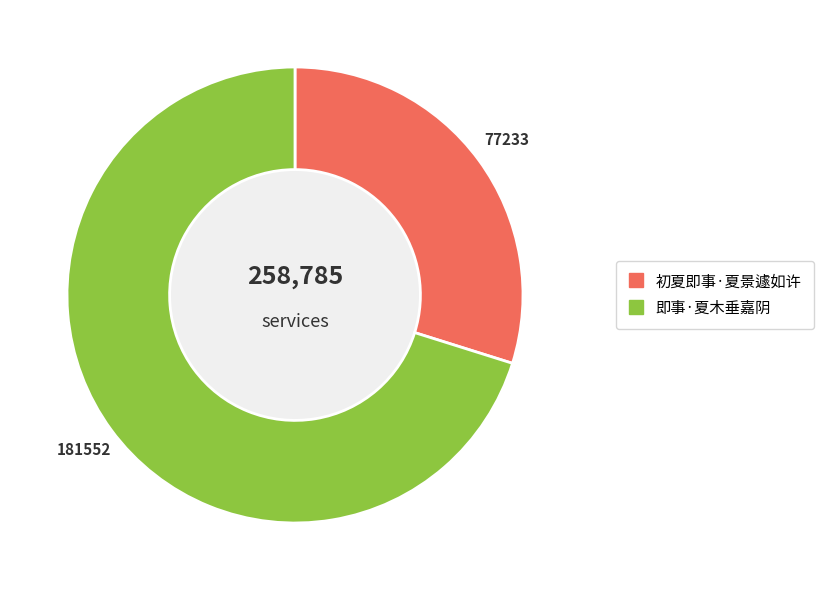

What is the ratio of the value at 初夏即事·夏景遽如许 to the value at 即事·夏木垂嘉阴?

0.4